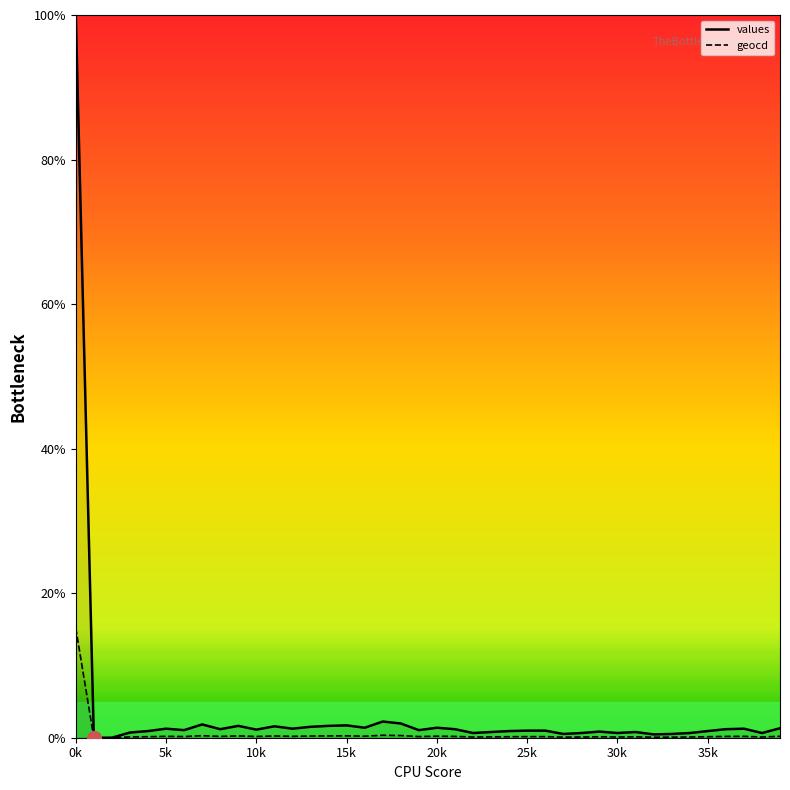

Is it true that values equals 0.6 at 8?

False